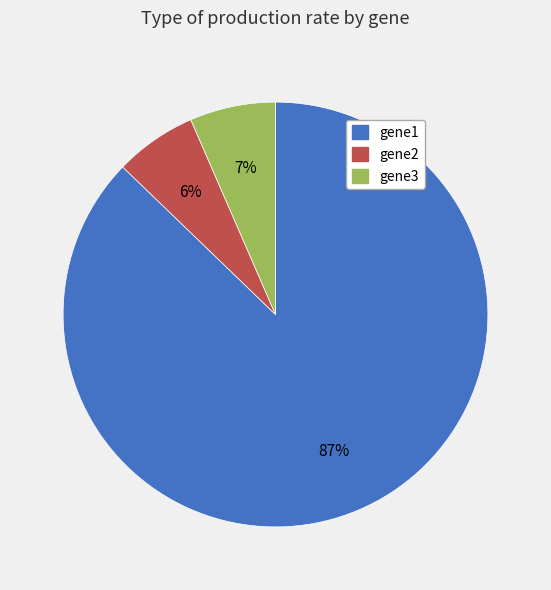

What is the majority slice?

gene1